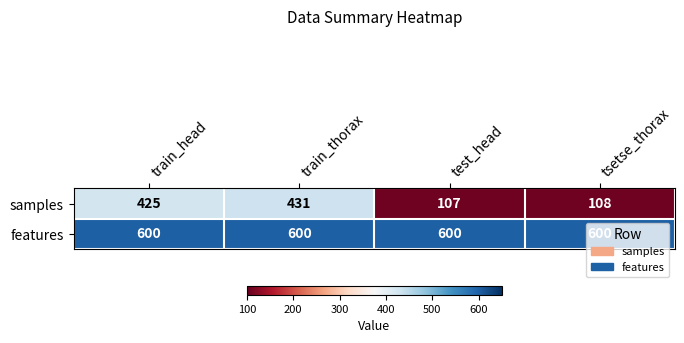

What is the maximum value for samples?

431